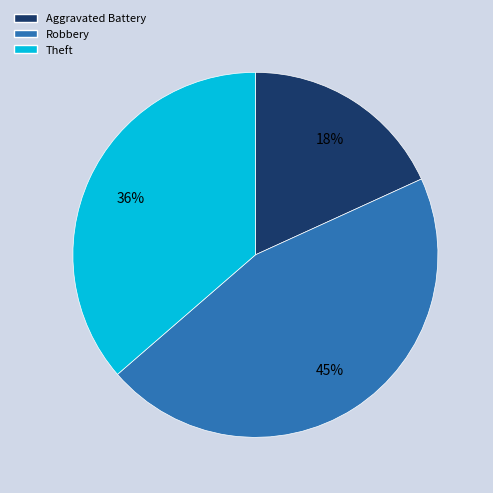

How many segments does this pie chart have?

3